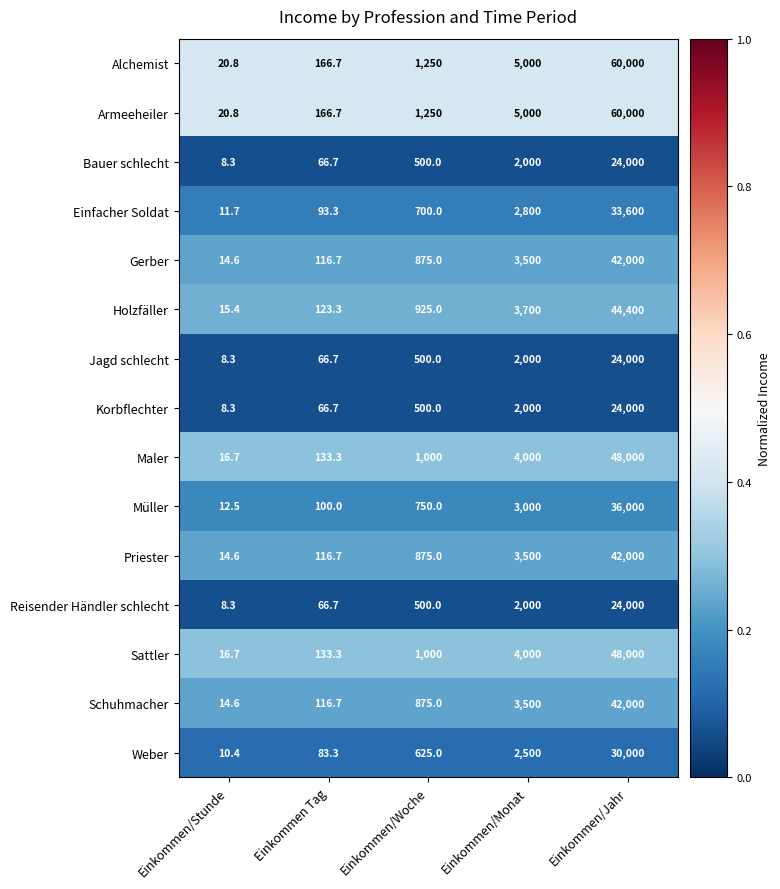

Is it true that Weber equals 39.5 at Einkommen Tag?

False